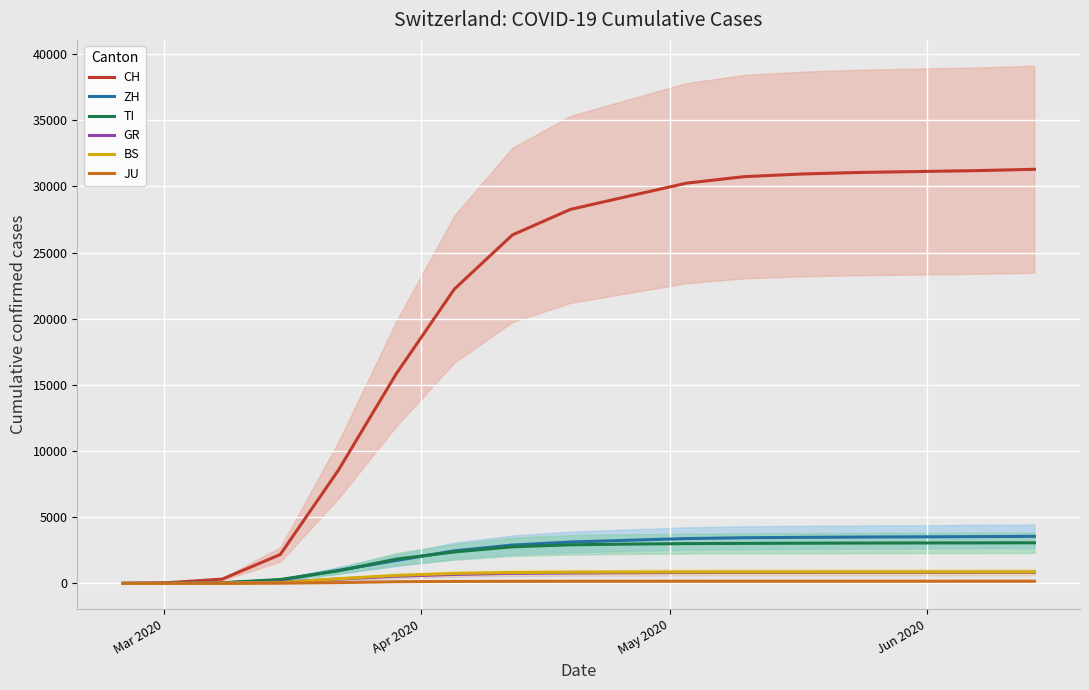

True or false: ZH has more than 1 interior local peaks.

False